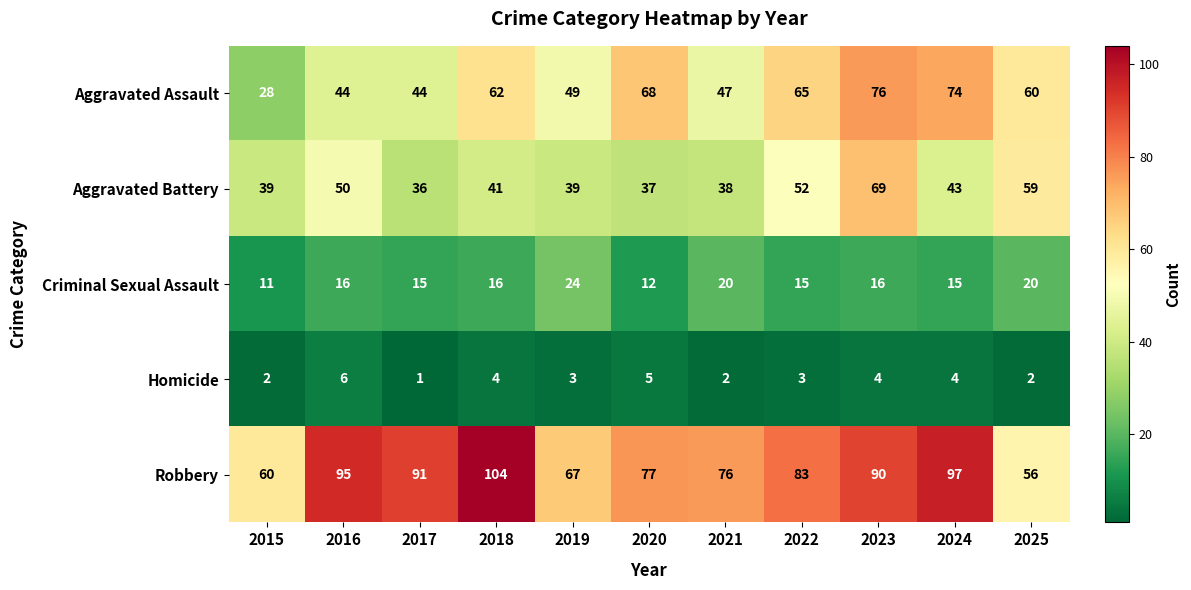

What is the sum of the Aggravated Battery values at 2019 and 2018?

80